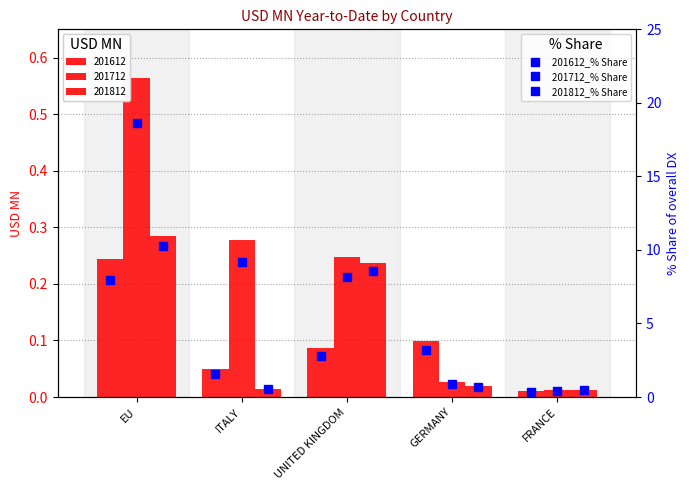

At which category is the sum across all series the highest?

EU